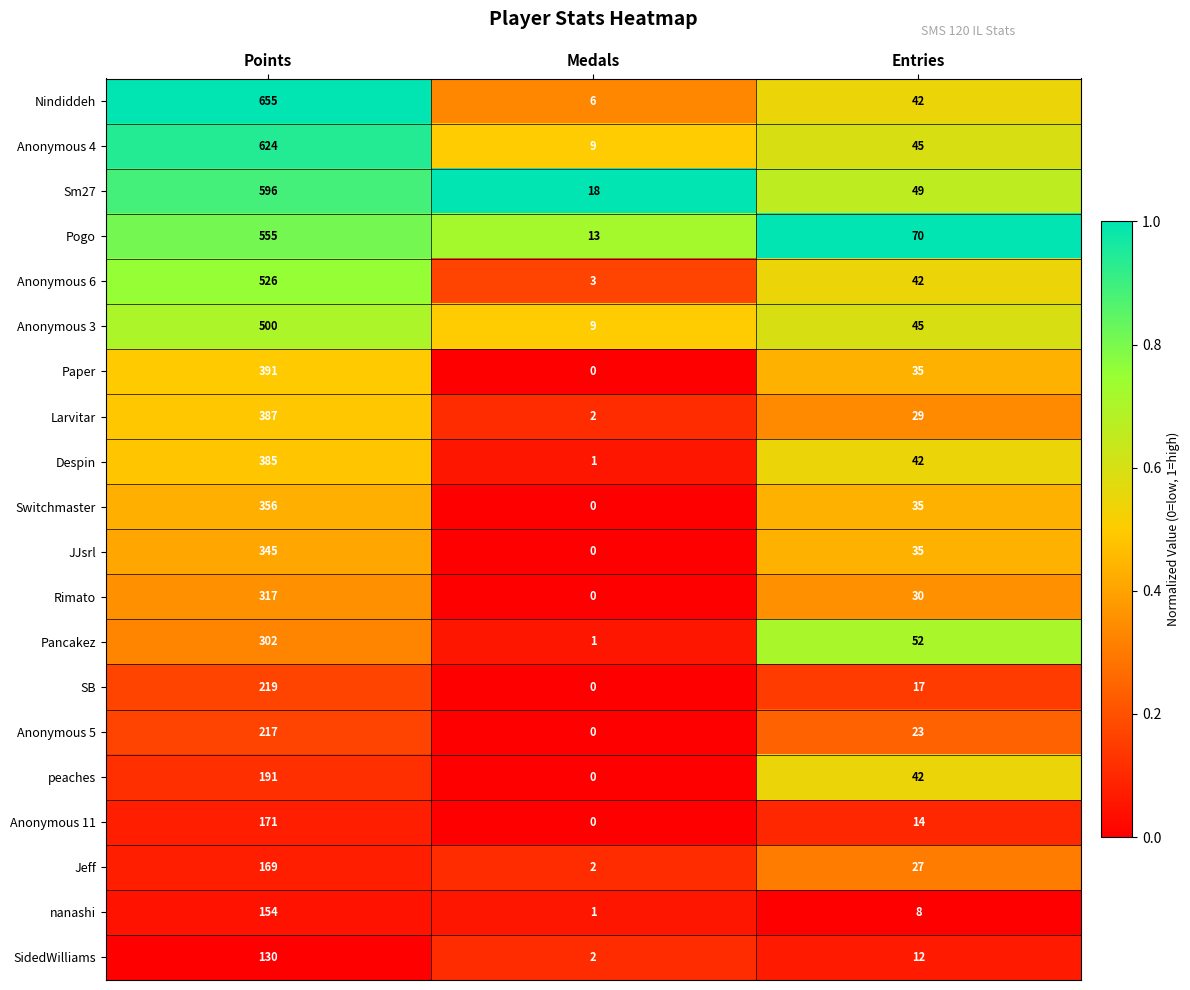

List the series in order of their peak value, highest first.

Nindiddeh, Anonymous 4, Sm27, Pogo, Anonymous 6, Anonymous 3, Paper, Larvitar, Despin, Switchmaster, JJsrl, Rimato, Pancakez, SB, Anonymous 5, peaches, Anonymous 11, Jeff, nanashi, SidedWilliams